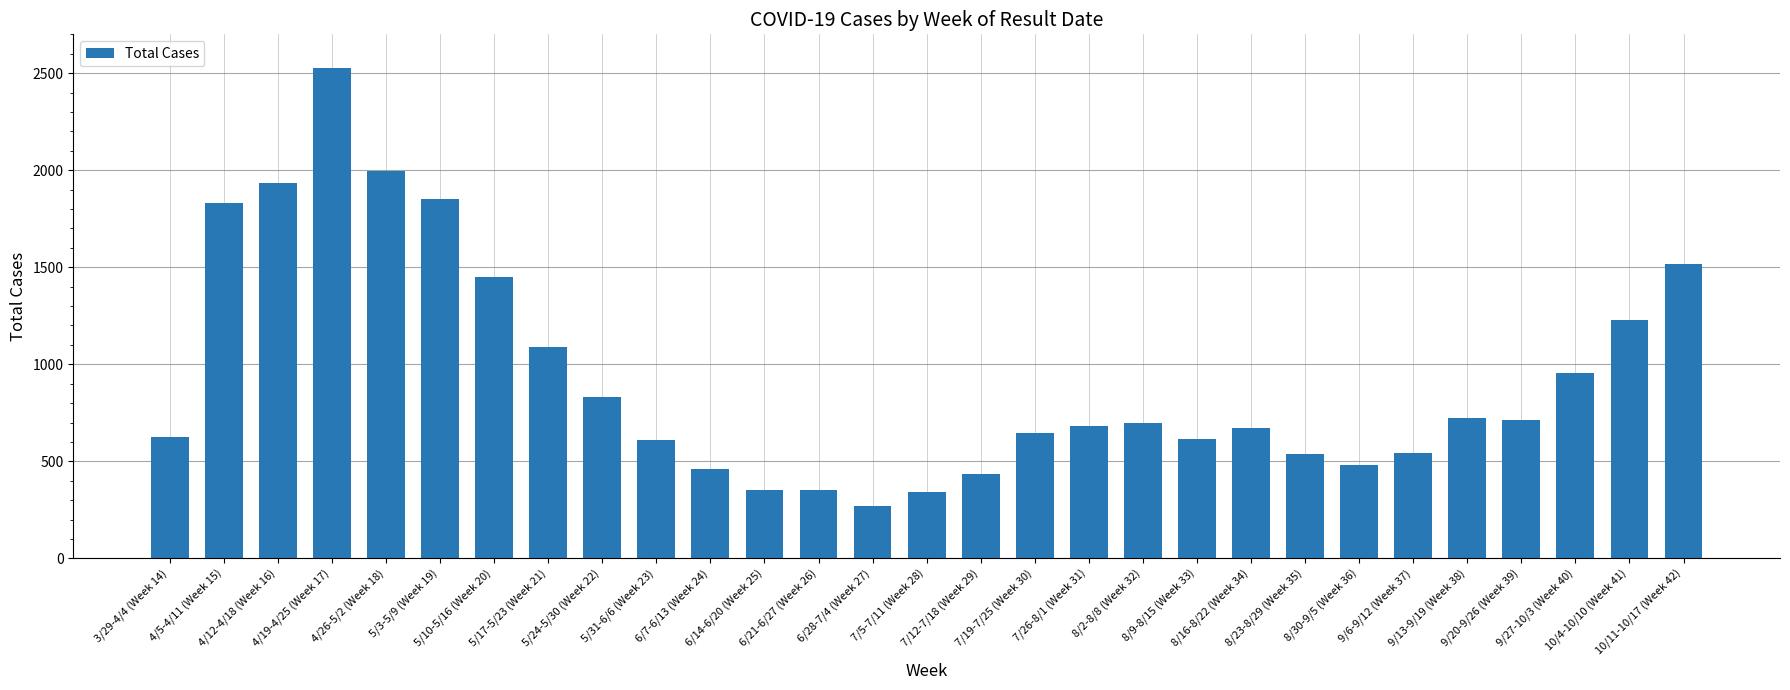

Between 9/6-9/12 (Week 37) and 7/5-7/11 (Week 28), which is larger?

9/6-9/12 (Week 37)